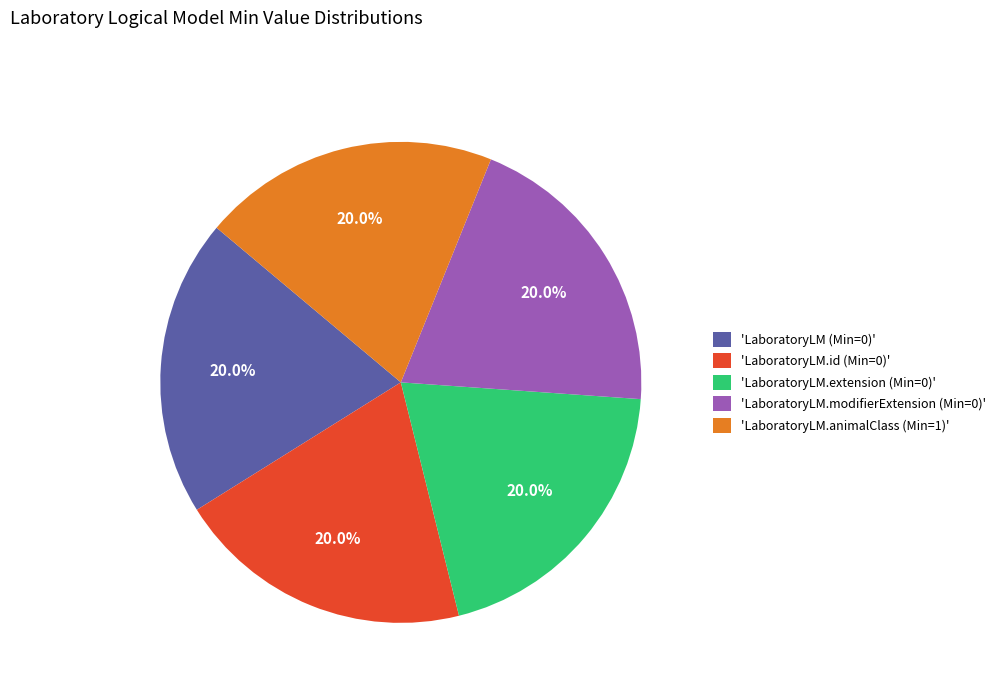

Approximately how many times larger is the value at 'LaboratoryLM.modifierExtension (Min=0)' compared to 'LaboratoryLM.extension (Min=0)'?

1.0